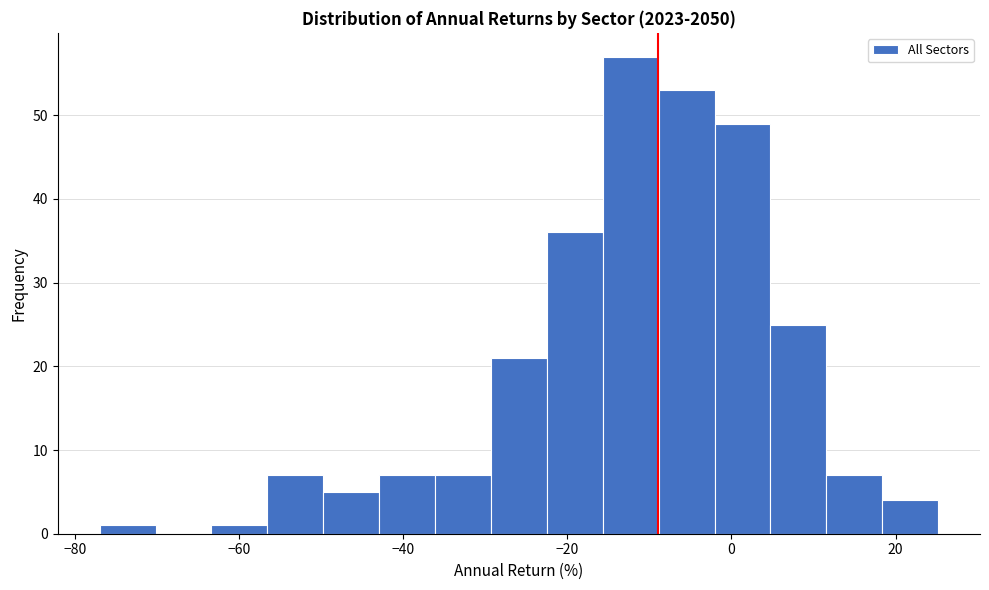

Read against the x-axis, roughly where is the centre of the tallest bar?

-12